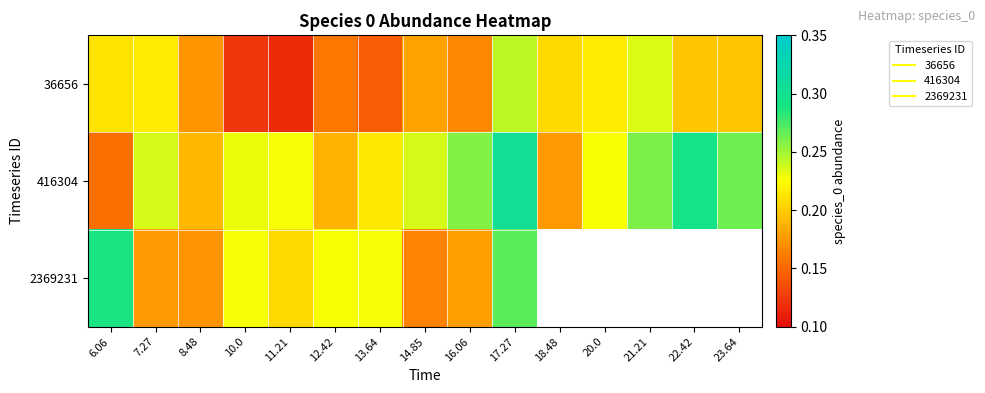

At how many categories does at least one series exceed 0?

15